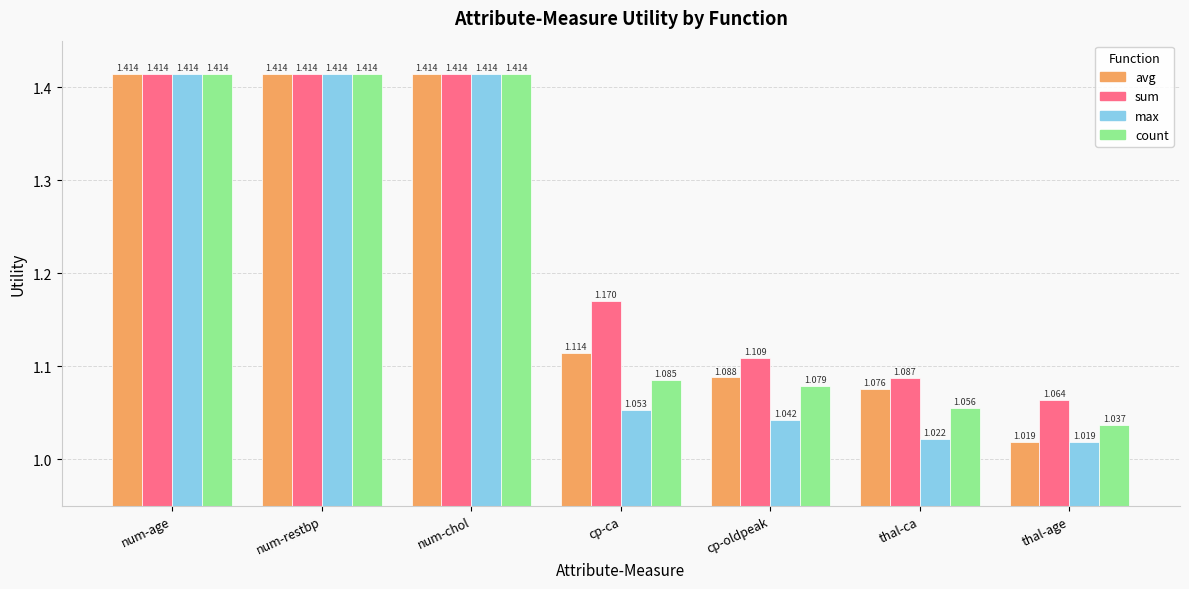

What is the difference between the second highest and minimum values in the count series?

0.4